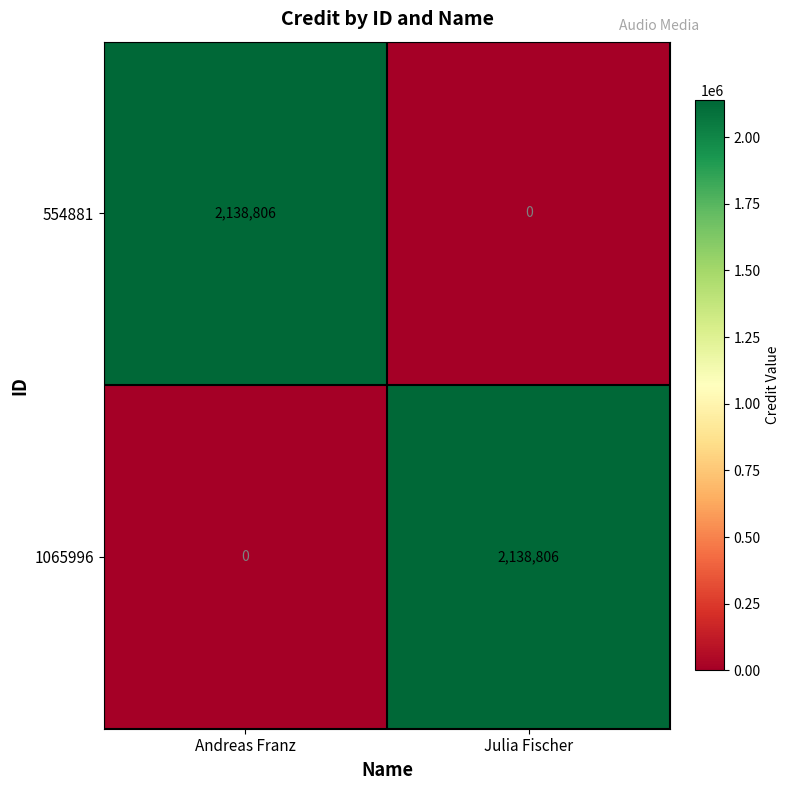

Where is 1065996 nearest to the value 1069403?

Andreas Franz